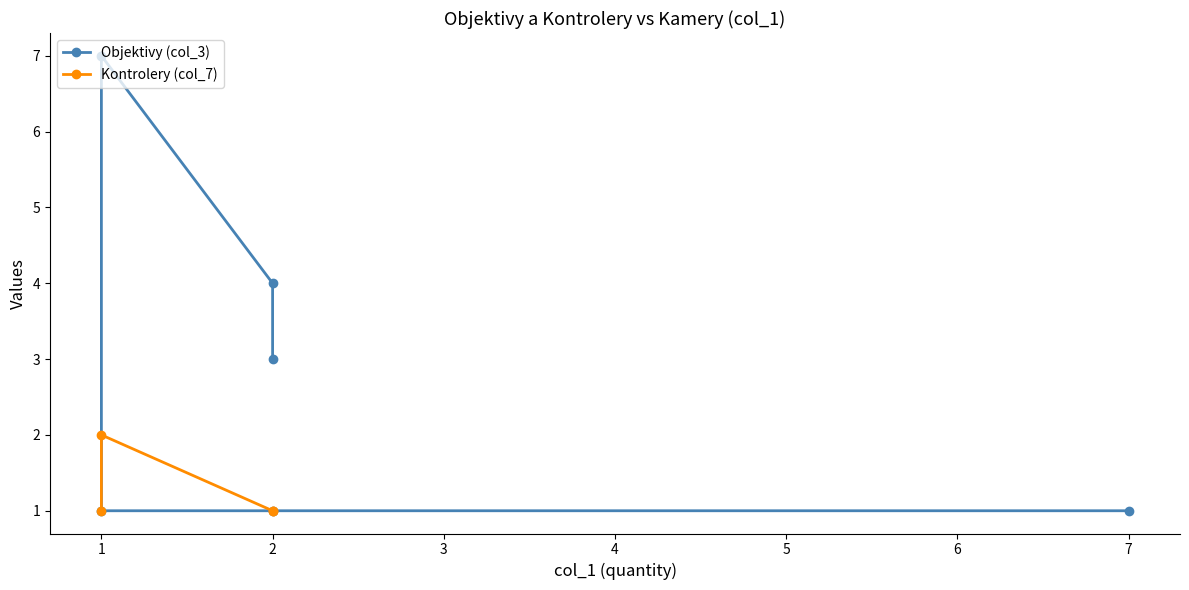

What position from the left is 5?

6